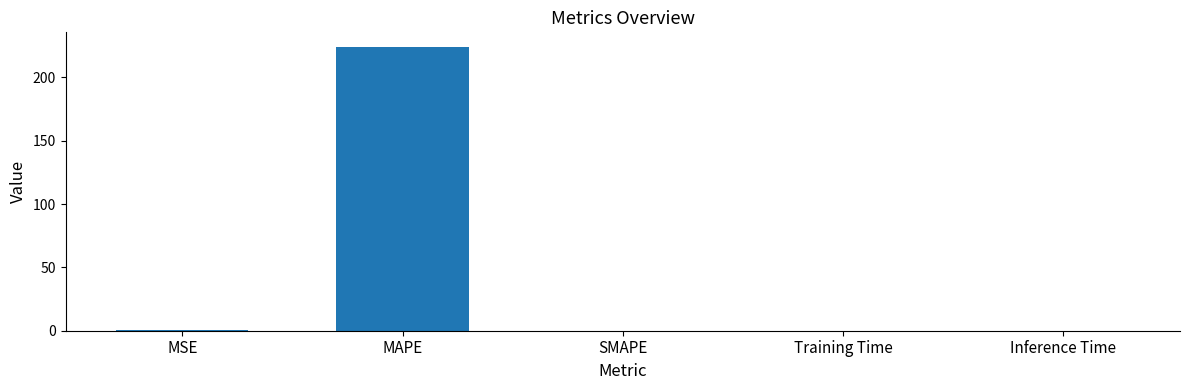

Are the bars horizontal?

No